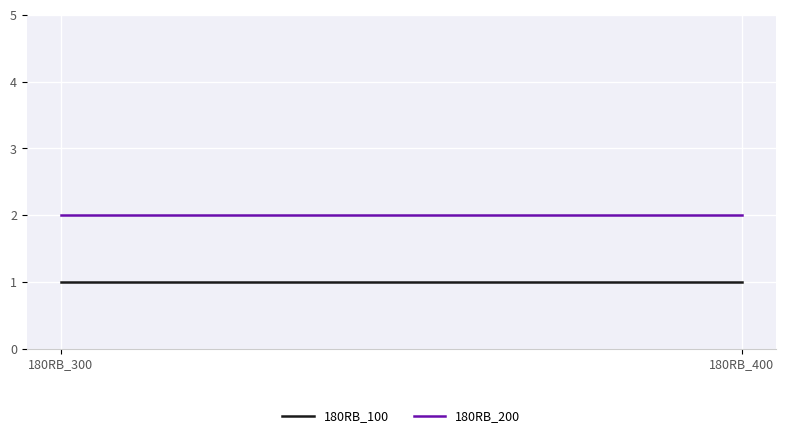

Which category has the highest value in the 180RB_100 series?

180RB_300